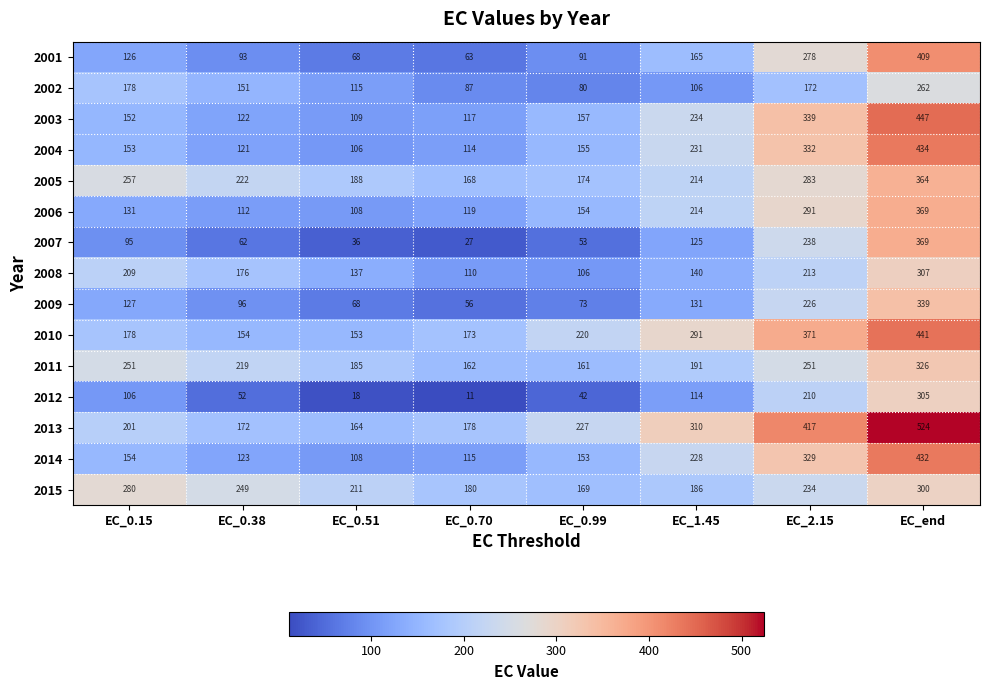

The 2009 series shows 73 at EC_0.99. True or false?

True